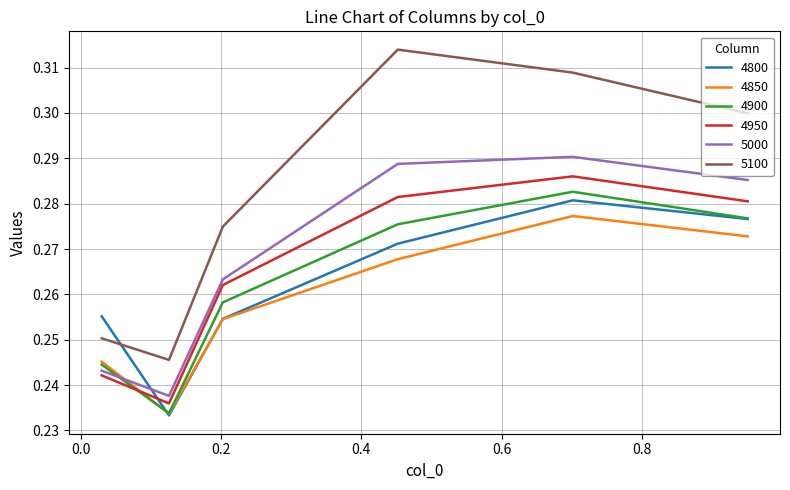

How many intersections are there between 4800 and 5000?

1